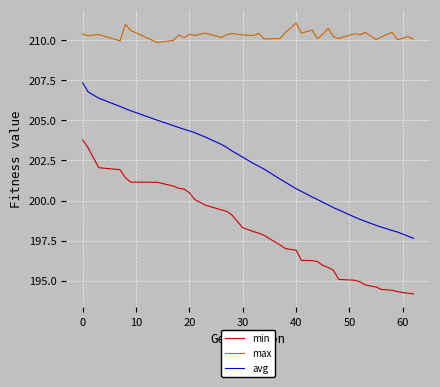

Which series has the largest total across all categories?

max